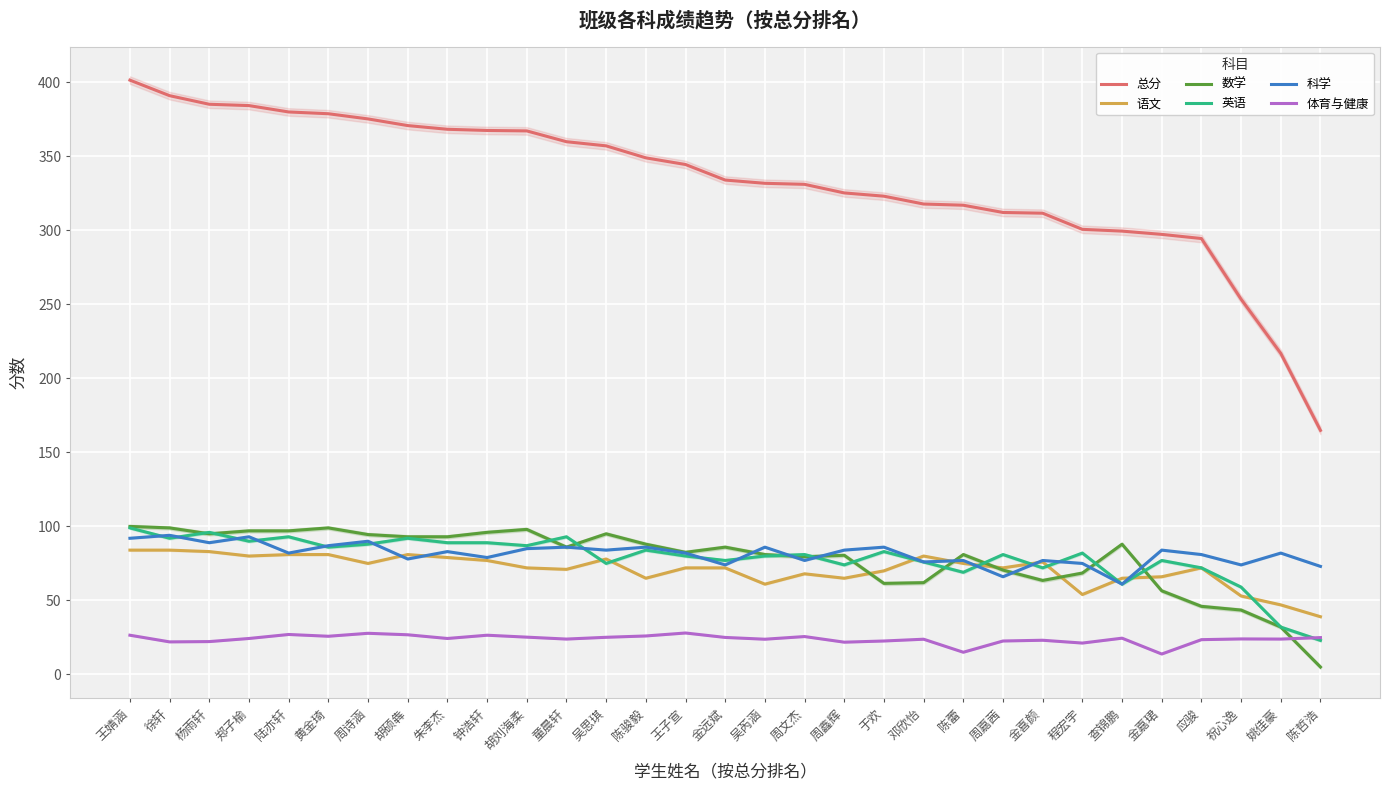

What are all the series names shown in the legend?

总分, 语文, 数学, 英语, 科学, 体育与健康